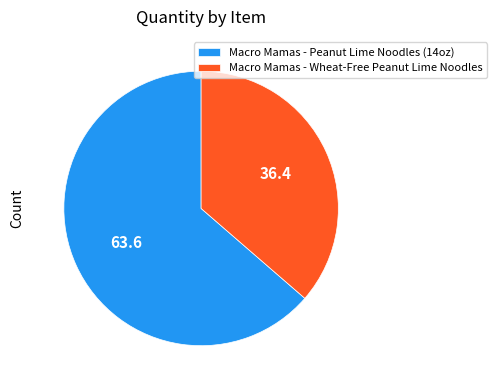

Combined, do Macro Mamas - Peanut Lime Noodles (14oz) and Macro Mamas - Wheat-Free Peanut Lime Noodles account for over 50%?

Yes